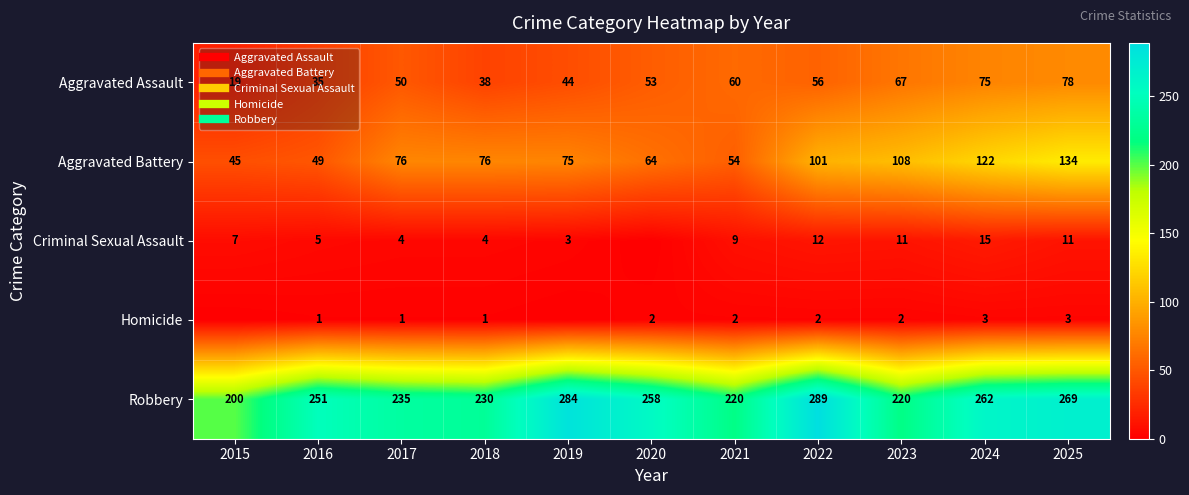

What is the difference between the maximum and second lowest values in the Criminal Sexual Assault series?

12